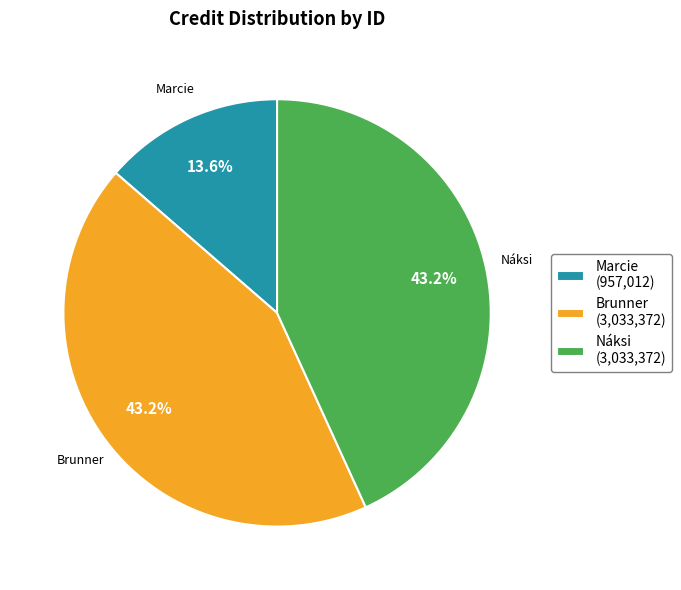

Is there a majority slice in this chart?

No